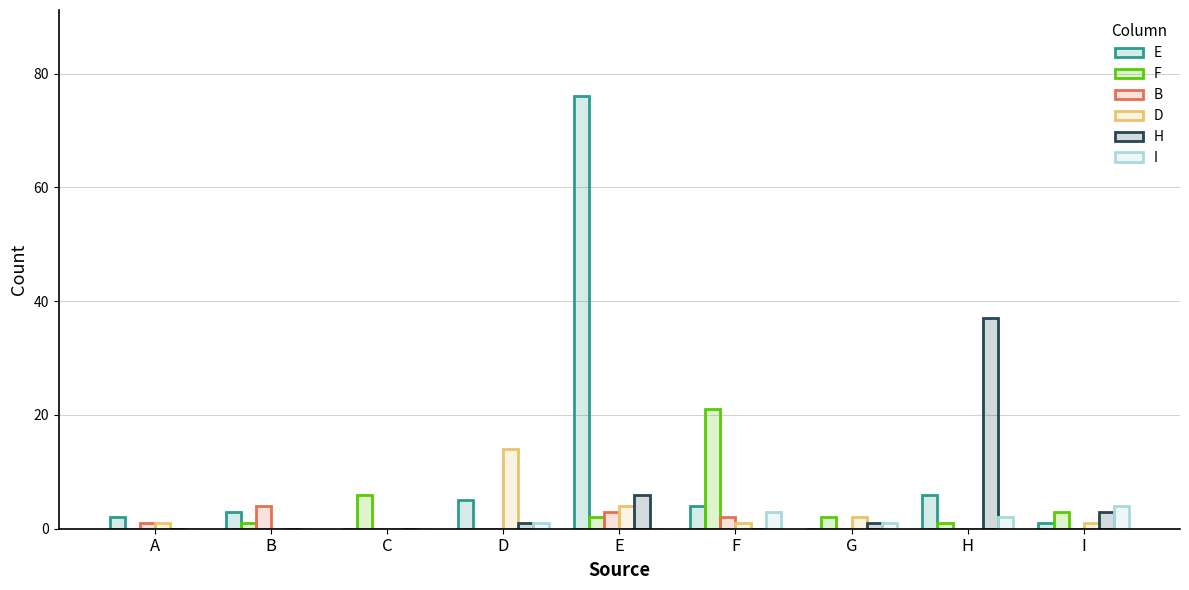

How many distinct data groups are displayed?

6